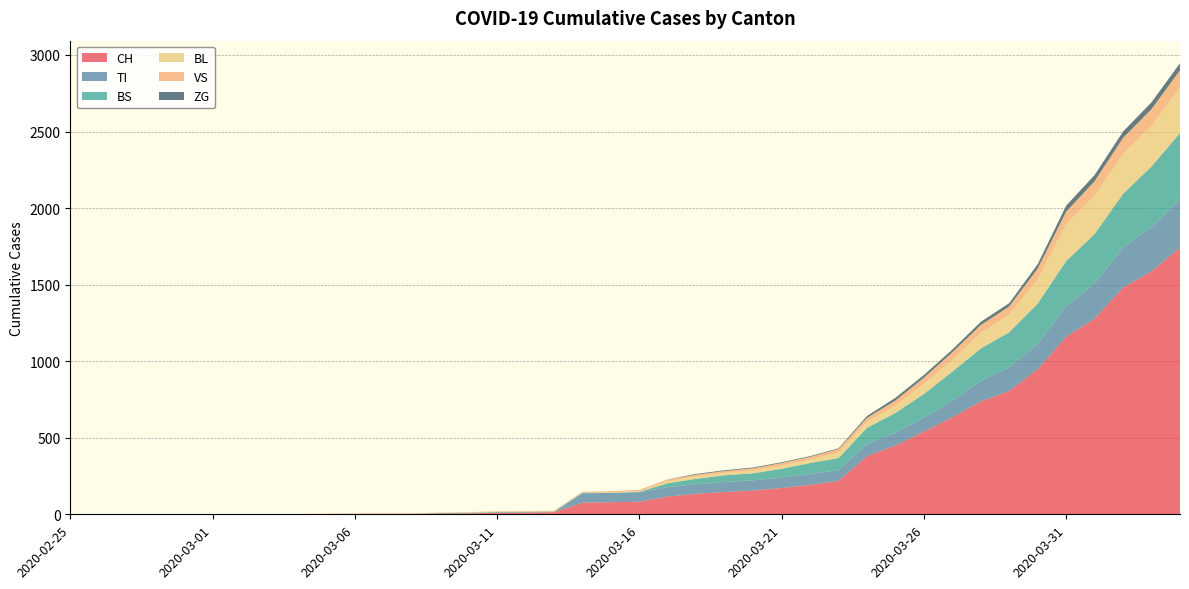

Reading left to right, extract all data points from this chart.

CH: 0	0	0	0	0	0	0	0	0	2	3	3	3	5	6	11	12	14	76	79	82	116	134	146	155	172	192	218	380	449	540	634	736	806	948	1160	1279	1480	1588	1742
TI: 0	0	0	0	0	0	0	0	0	0	0	0	0	0	0	0	0	0	61	61	61	62	62	65	67	68	70	71	80	85	91	107	136	155	165	202	229	263	287	314
BS: 0	0	0	0	0	0	0	0	0	0	0	0	0	4	4	4	4	4	4	0	4	25	36	44	46	57	73	78	105	128	155	191	211	228	263	292	323	350	397	434
BL: 0	0	0	0	0	0	0	0	0	0	0	0	0	1	2	2	2	0	0	5	5	13	16	16	18	21	21	35	40	46	65	76	100	115	158	242	249	262	266	298
VS: 0	0	0	2	2	2	2	2	2	2	2	2	2	2	2	3	3	5	6	6	8	11	11	12	15	17	19	24	25	35	41	50	53	54	71	81	96	104	109	112
ZG: 0	0	0	0	0	0	0	0	0	0	0	0	0	0	0	0	0	0	0	0	0	1	5	5	5	5	5	5	12	18	18	18	21	21	29	39	40	41	44	46